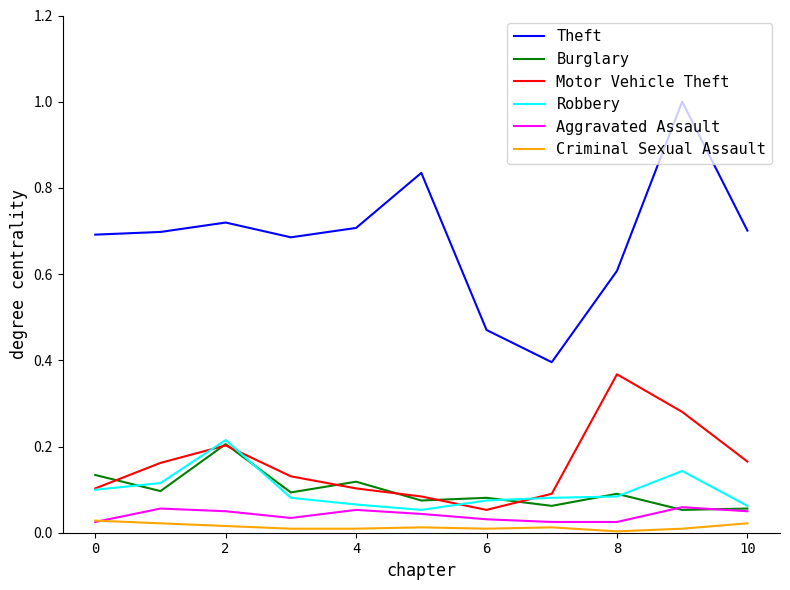

What is the greatest value displayed?

1.0